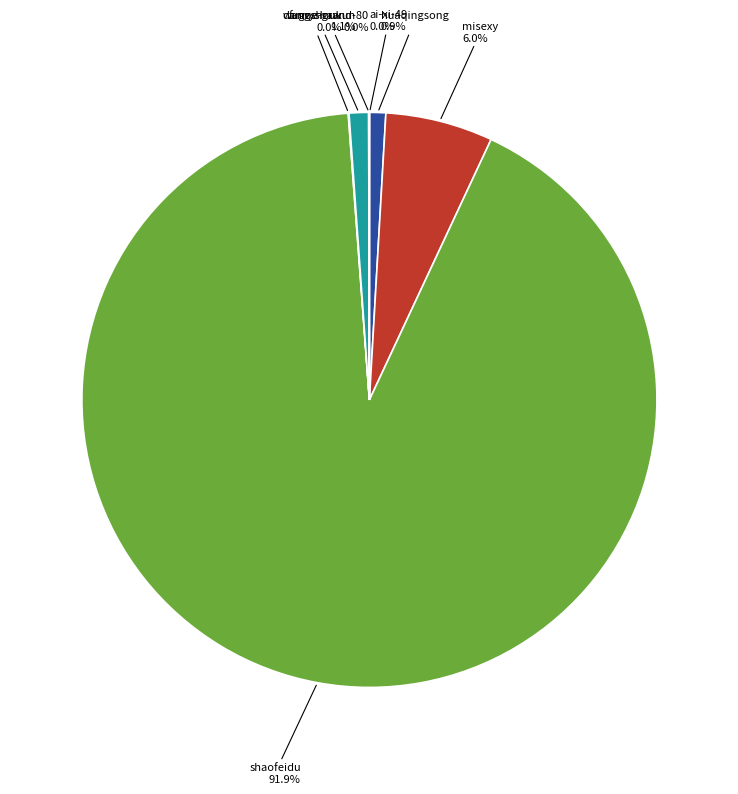

Is there a majority slice in this chart?

Yes